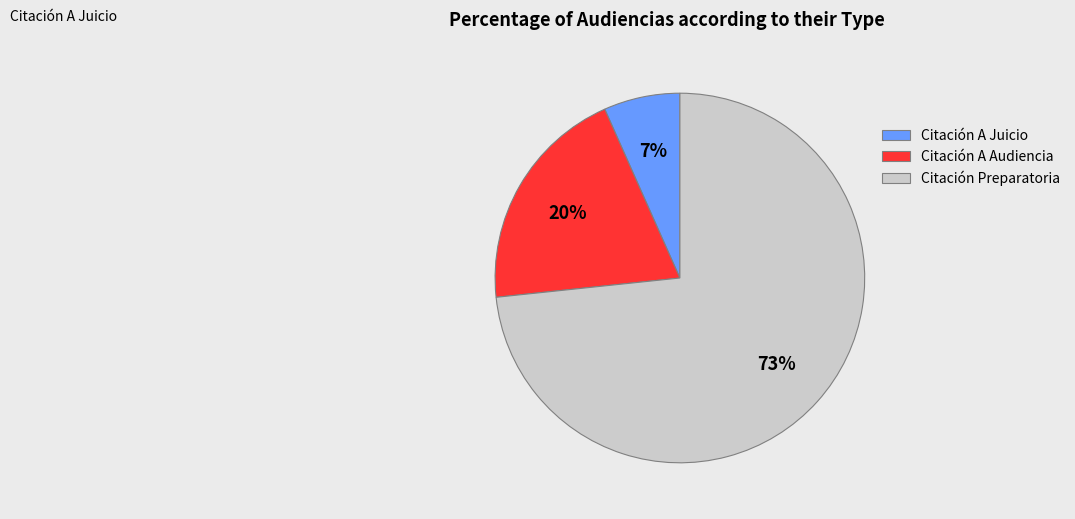

What is the largest slice in the pie chart?

Citación Preparatoria